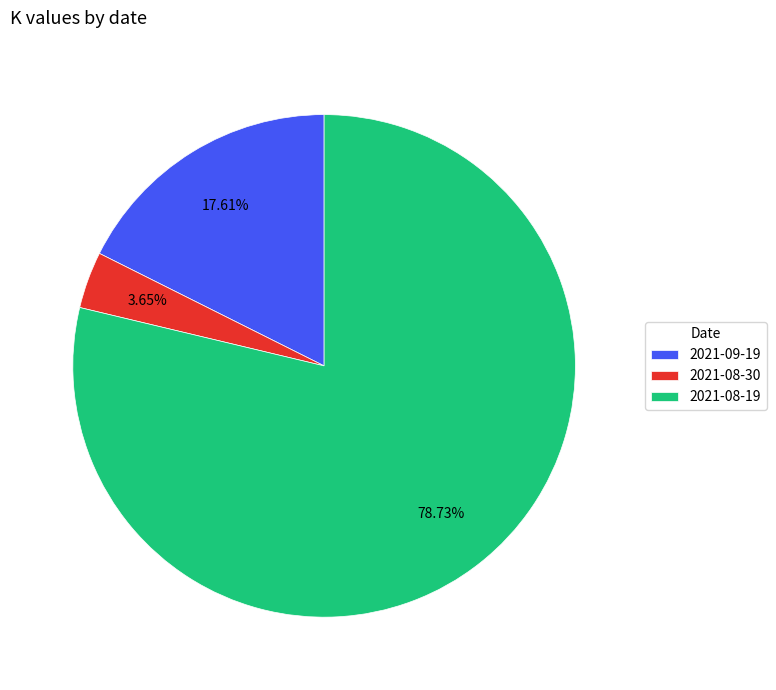

To the nearest percent, what percentage of the pie is 2021-08-19?

79%